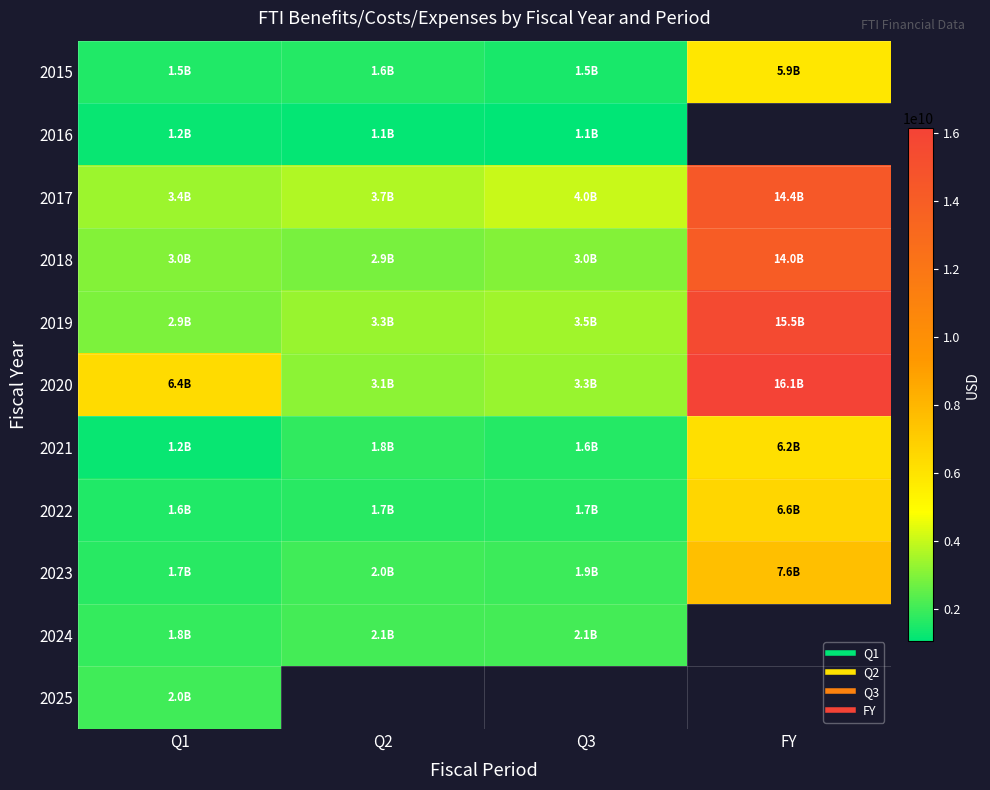

At how many categories does at least one series exceed 8778246871?

1